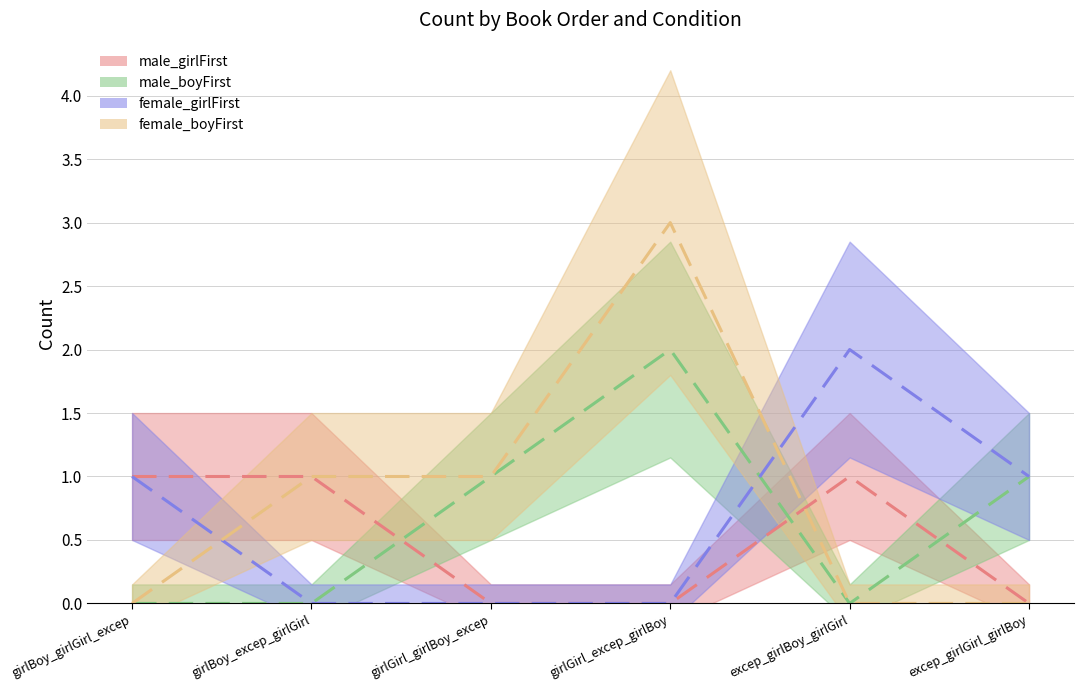

List the labels in order of male_boyFirst value, largest first.

girlGirl_excep_girlBoy, girlGirl_girlBoy_excep, excep_girlGirl_girlBoy, girlBoy_girlGirl_excep, girlBoy_excep_girlGirl, excep_girlBoy_girlGirl